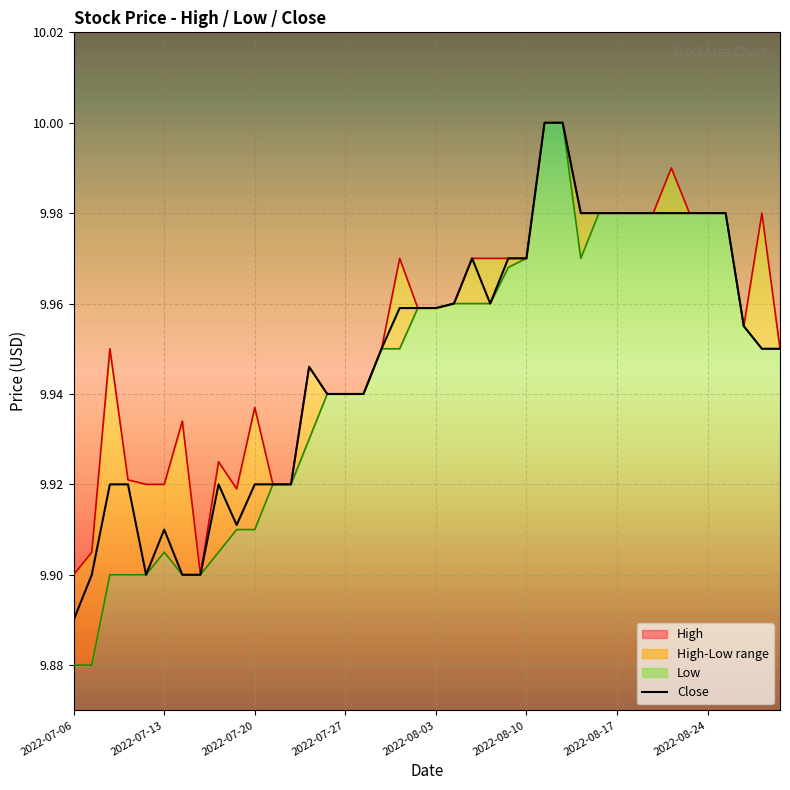

Reading left to right, what are all the values shown in this chart?

High: 2022-07-06=9.9	2022-07-07=9.9	2022-07-08=9.9	2022-07-11=9.9	2022-07-12=9.9	2022-07-13=9.9	2022-07-14=9.9	2022-07-15=9.9	2022-07-18=9.9	2022-07-19=9.9	2022-07-20=9.9	2022-07-21=9.9	2022-07-22=9.9	2022-07-25=9.9	2022-07-26=9.9	2022-07-27=9.9	2022-07-28=9.9	2022-07-29=9.9	2022-08-01=10.0	2022-08-02=10.0	2022-08-03=10.0	2022-08-04=10.0	2022-08-05=10.0	2022-08-08=10.0	2022-08-09=10.0	2022-08-10=10.0	2022-08-11=10.0	2022-08-12=10.0	2022-08-15=10.0	2022-08-16=10.0	2022-08-17=10.0	2022-08-18=10.0	2022-08-19=10.0	2022-08-22=10.0	2022-08-23=10.0	2022-08-24=10.0	2022-08-25=10.0	2022-08-26=10.0	2022-08-29=10.0	2022-08-30=9.9
Low: 2022-07-06=9.9	2022-07-07=9.9	2022-07-08=9.9	2022-07-11=9.9	2022-07-12=9.9	2022-07-13=9.9	2022-07-14=9.9	2022-07-15=9.9	2022-07-18=9.9	2022-07-19=9.9	2022-07-20=9.9	2022-07-21=9.9	2022-07-22=9.9	2022-07-25=9.9	2022-07-26=9.9	2022-07-27=9.9	2022-07-28=9.9	2022-07-29=9.9	2022-08-01=9.9	2022-08-02=10.0	2022-08-03=10.0	2022-08-04=10.0	2022-08-05=10.0	2022-08-08=10.0	2022-08-09=10.0	2022-08-10=10.0	2022-08-11=10.0	2022-08-12=10.0	2022-08-15=10.0	2022-08-16=10.0	2022-08-17=10.0	2022-08-18=10.0	2022-08-19=10.0	2022-08-22=10.0	2022-08-23=10.0	2022-08-24=10.0	2022-08-25=10.0	2022-08-26=10.0	2022-08-29=9.9	2022-08-30=9.9
Close: 2022-07-06=9.9	2022-07-07=9.9	2022-07-08=9.9	2022-07-11=9.9	2022-07-12=9.9	2022-07-13=9.9	2022-07-14=9.9	2022-07-15=9.9	2022-07-18=9.9	2022-07-19=9.9	2022-07-20=9.9	2022-07-21=9.9	2022-07-22=9.9	2022-07-25=9.9	2022-07-26=9.9	2022-07-27=9.9	2022-07-28=9.9	2022-07-29=9.9	2022-08-01=10.0	2022-08-02=10.0	2022-08-03=10.0	2022-08-04=10.0	2022-08-05=10.0	2022-08-08=10.0	2022-08-09=10.0	2022-08-10=10.0	2022-08-11=10.0	2022-08-12=10.0	2022-08-15=10.0	2022-08-16=10.0	2022-08-17=10.0	2022-08-18=10.0	2022-08-19=10.0	2022-08-22=10.0	2022-08-23=10.0	2022-08-24=10.0	2022-08-25=10.0	2022-08-26=10.0	2022-08-29=9.9	2022-08-30=9.9